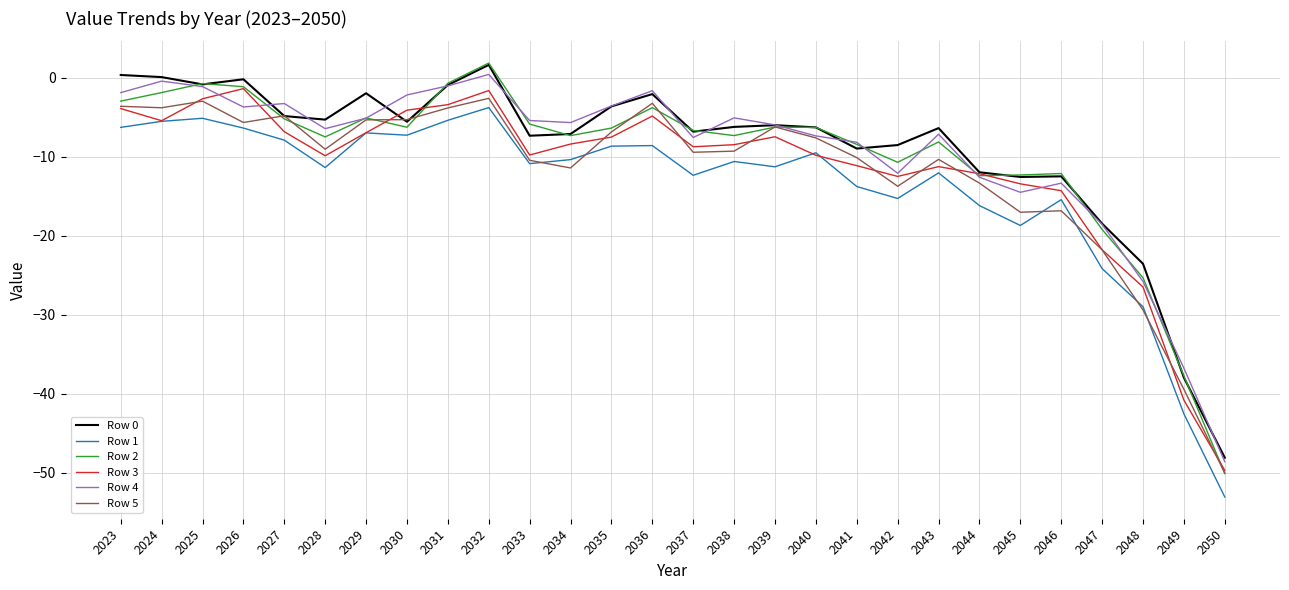

What is the difference between the Row 4 values at 2040 and 2048?

18.4